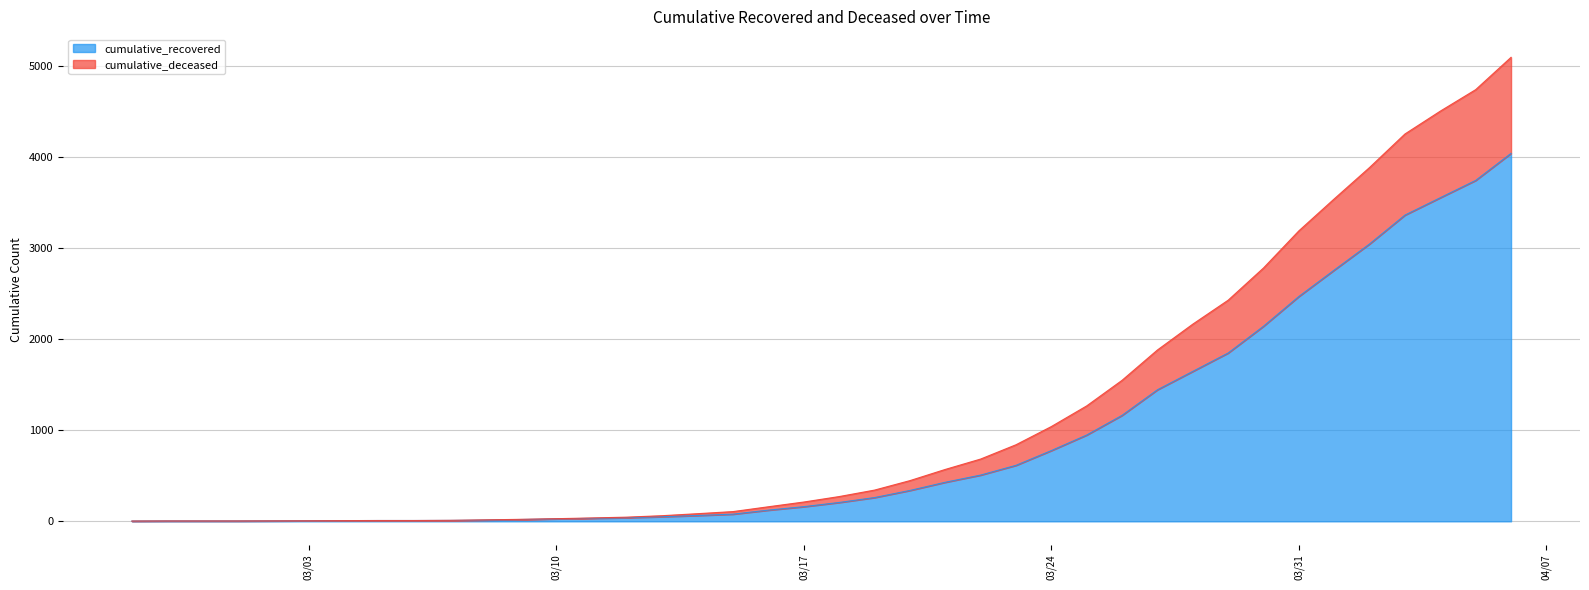

What is the average value of the cumulative_recovered series?

900